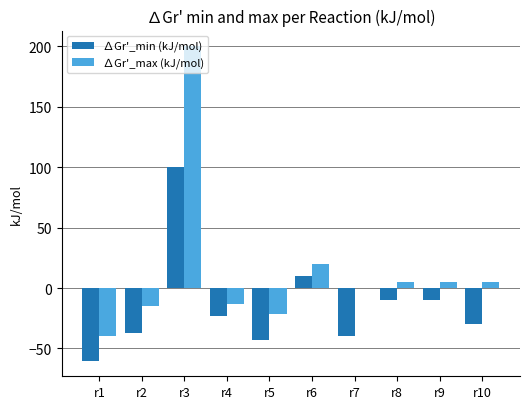

What are all the series names shown in the legend?

∆Gr'_min (kJ/mol), ∆Gr'_max (kJ/mol)